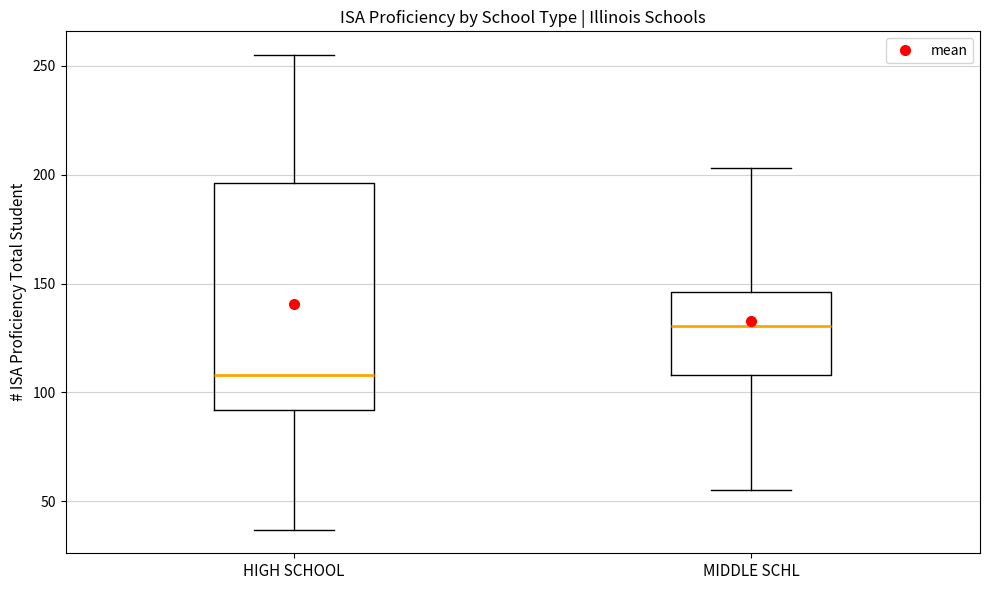

Which box is the tallest, from its lower edge to its upper edge?

HIGH SCHOOL